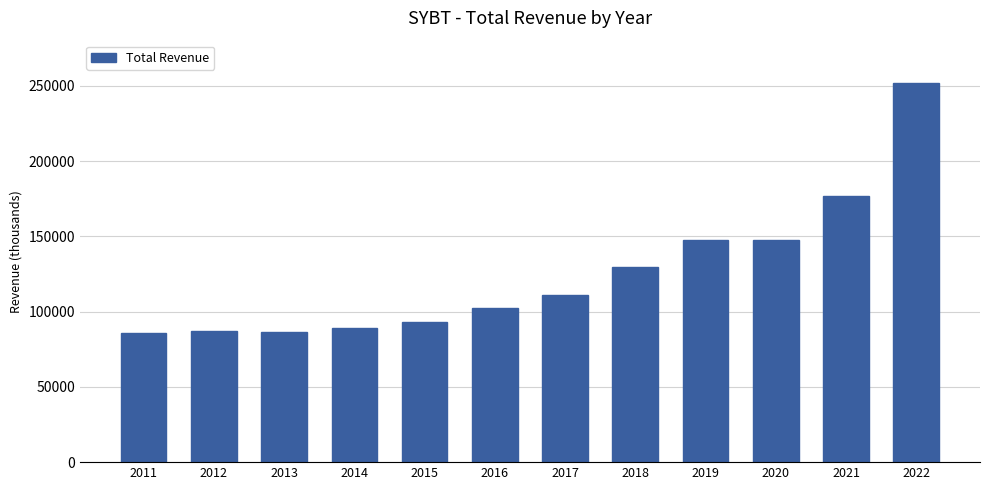

What is the ratio of the value at 2018 to the value at 2012?

1.5